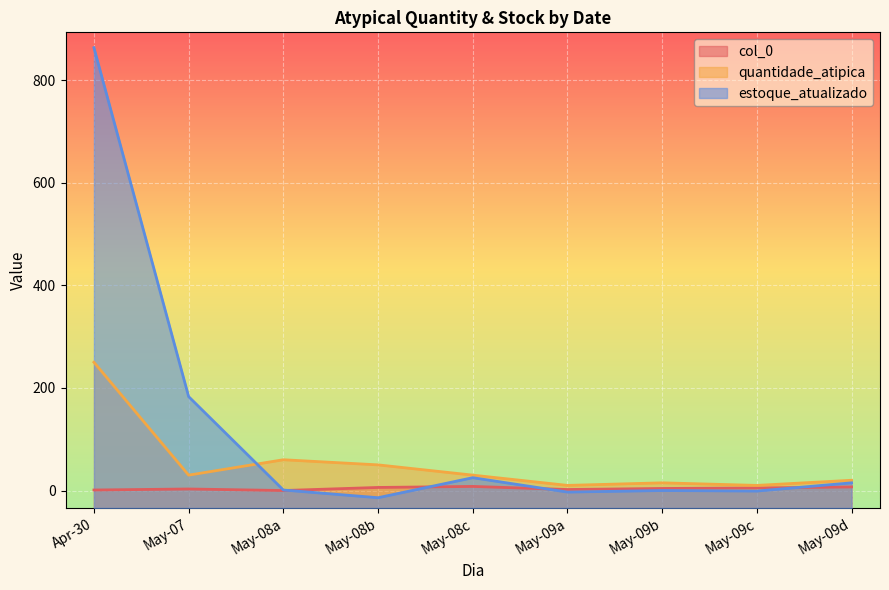

Is the value of quantidade_atipica at 2025-05-09 greater than the value of estoque_atualizado at 2025-05-09?

Yes